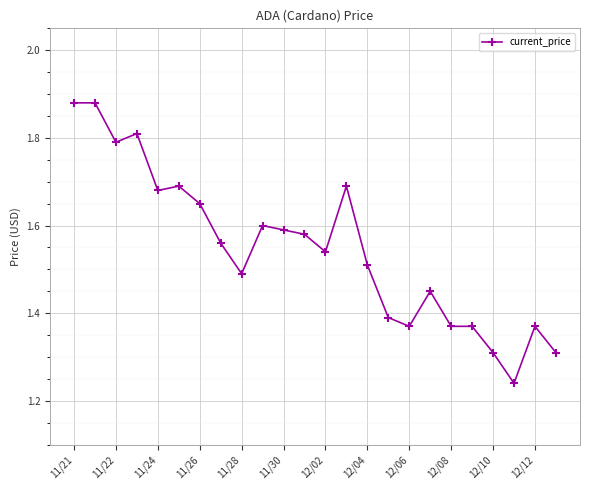

What is the difference between the maximum and second lowest values?

0.6